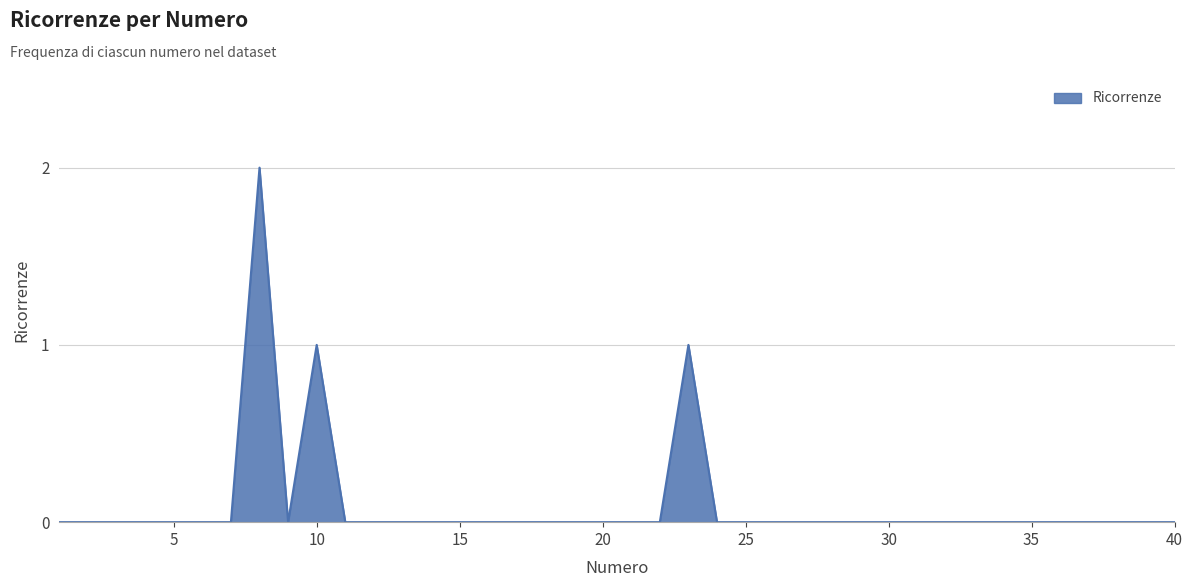

At which category does the chart reach its minimum across all series?

1